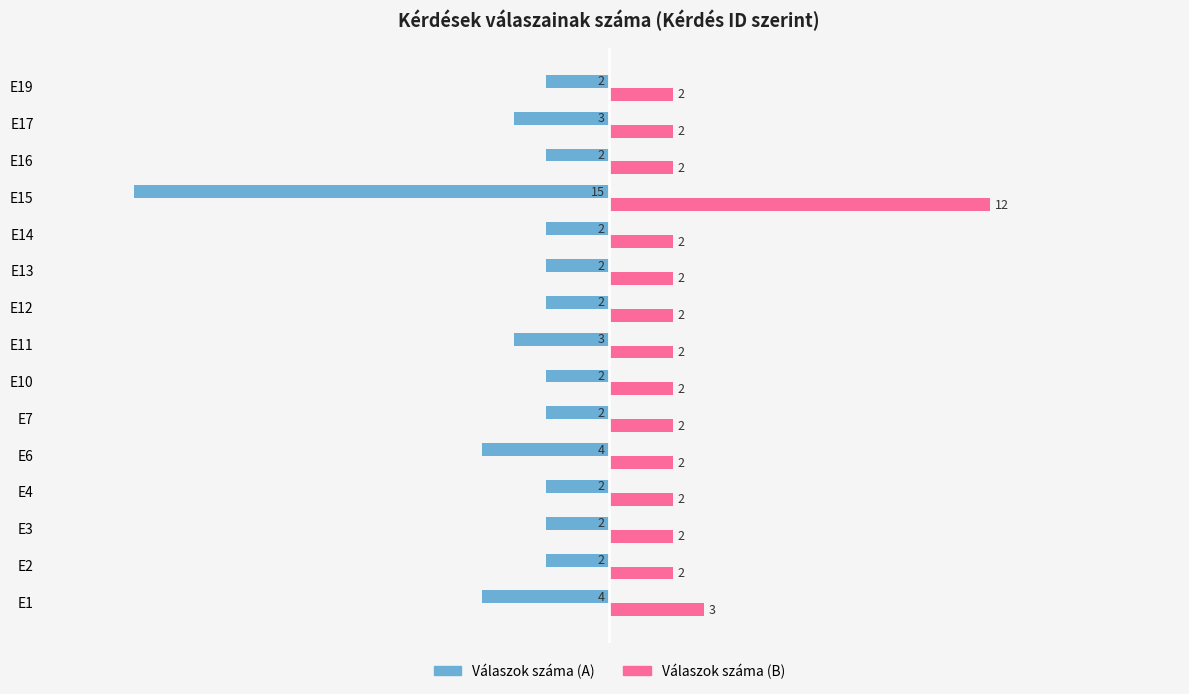

What is the maximum value shown in the chart?

12